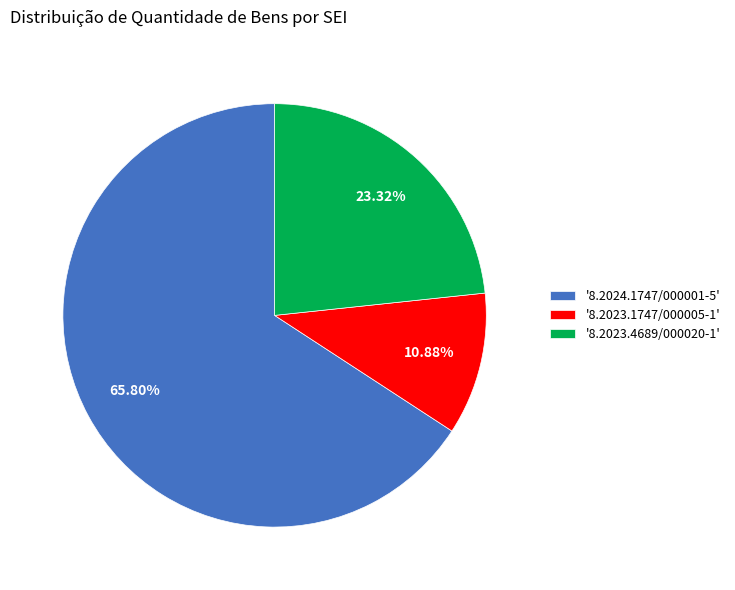

Do '8.2024.1747/000001-5' and '8.2023.4689/000020-1' together represent more than half of the pie?

Yes